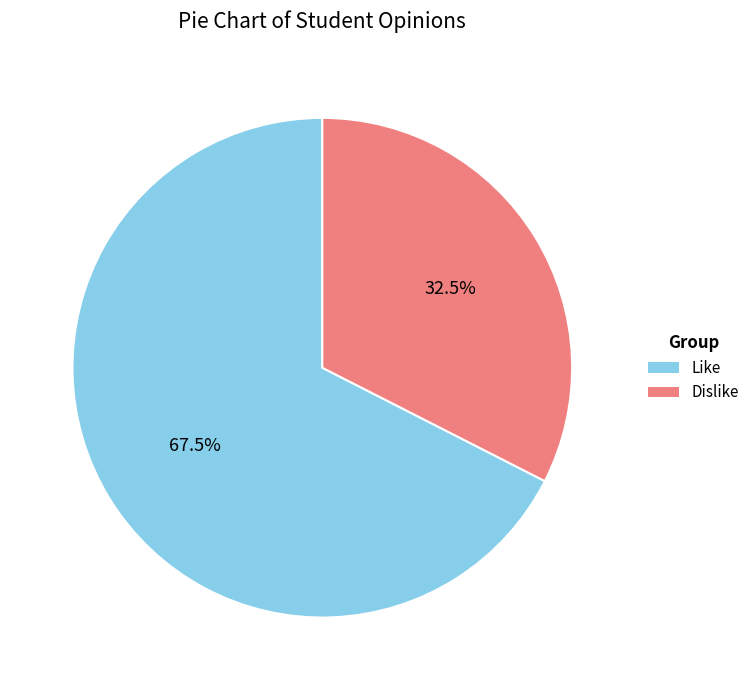

What is the largest slice in the pie chart?

Like